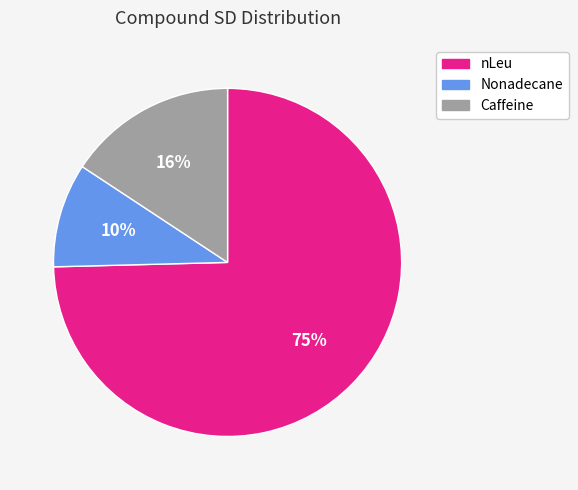

How many slices are in this pie chart?

3